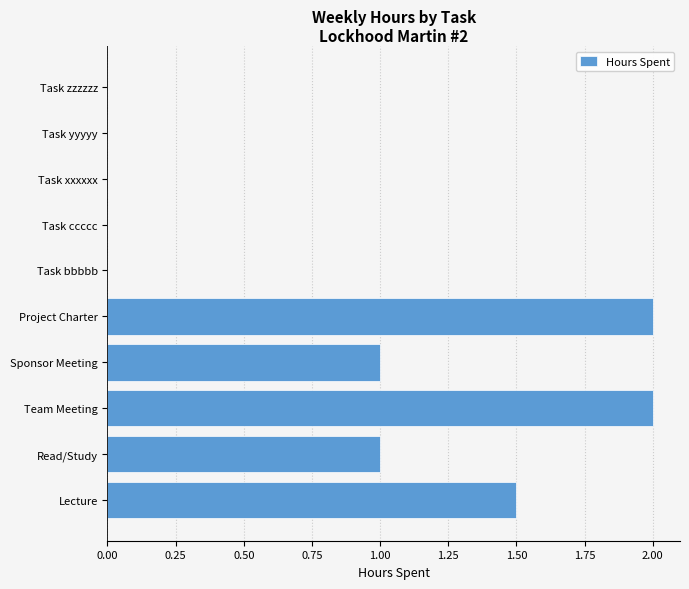

Reading top to bottom, what are all the values shown in this chart?

Task zzzzzz=0.0	Task yyyyy=0.0	Task xxxxxx=0.0	Task ccccc=0.0	Task bbbbb=0.0	Project Charter=2.0	Sponsor Meeting=1.0	Team Meeting=2.0	Read/Study=1.0	Lecture=1.5